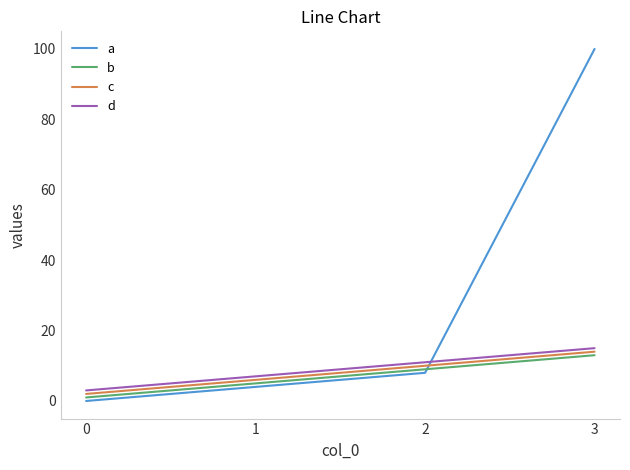

Reading right to left, list all the values displayed in this chart.

a: 100	8	4	0
b: 13	9	5	1
c: 14	10	6	2
d: 15	11	7	3